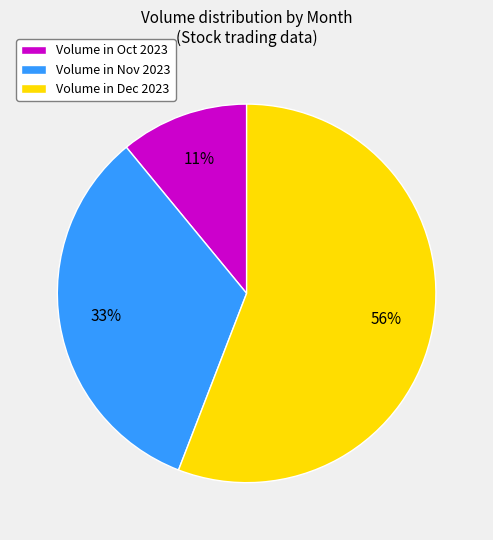

Is the sum of Volume in Oct 2023 and Volume in Dec 2023 greater than half?

Yes